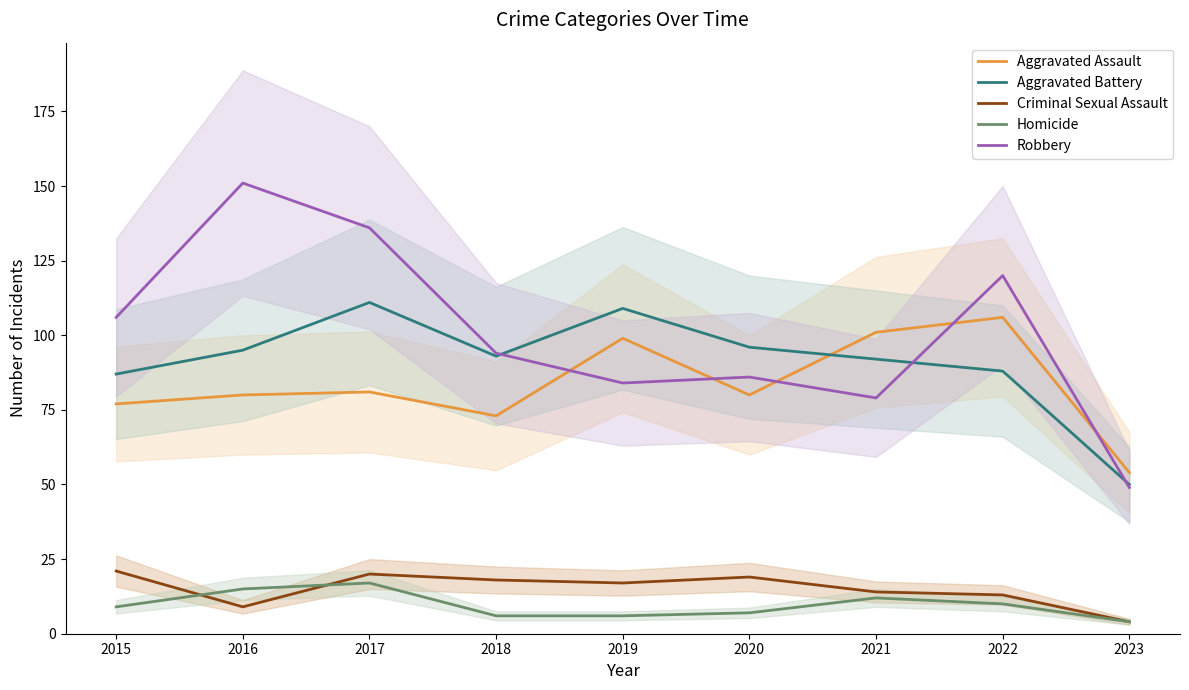

Reading left to right, transcribe all the data shown in this chart.

Aggravated Assault: 2015=77	2016=80	2017=81	2018=73	2019=99	2020=80	2021=101	2022=106	2023=54
Aggravated Battery: 2015=87	2016=95	2017=111	2018=93	2019=109	2020=96	2021=92	2022=88	2023=50
Criminal Sexual Assault: 2015=21	2016=9	2017=20	2018=18	2019=17	2020=19	2021=14	2022=13	2023=4
Homicide: 2015=9	2016=15	2017=17	2018=6	2019=6	2020=7	2021=12	2022=10	2023=4
Robbery: 2015=106	2016=151	2017=136	2018=94	2019=84	2020=86	2021=79	2022=120	2023=49